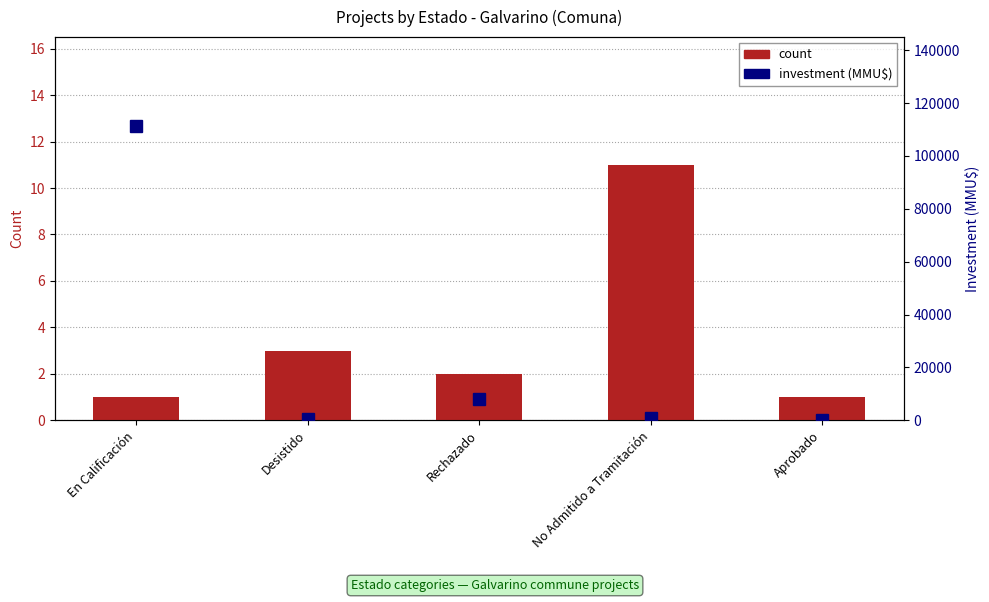

What is the difference between the second highest and minimum values in the count series?

2